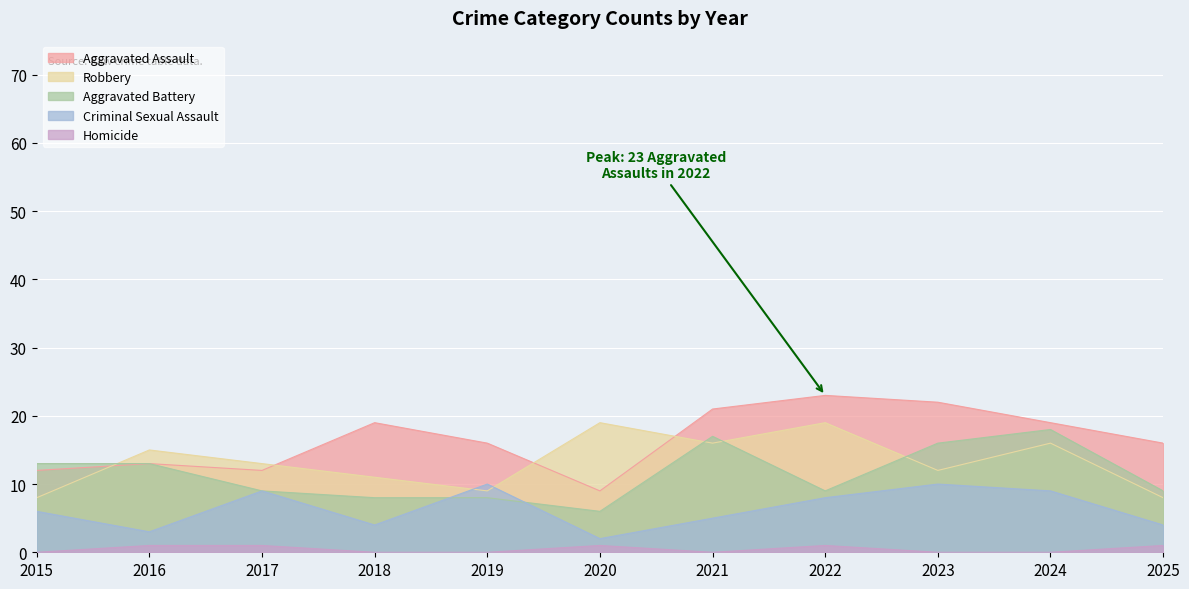

How many values in the Aggravated Assault series exceed 16?

5